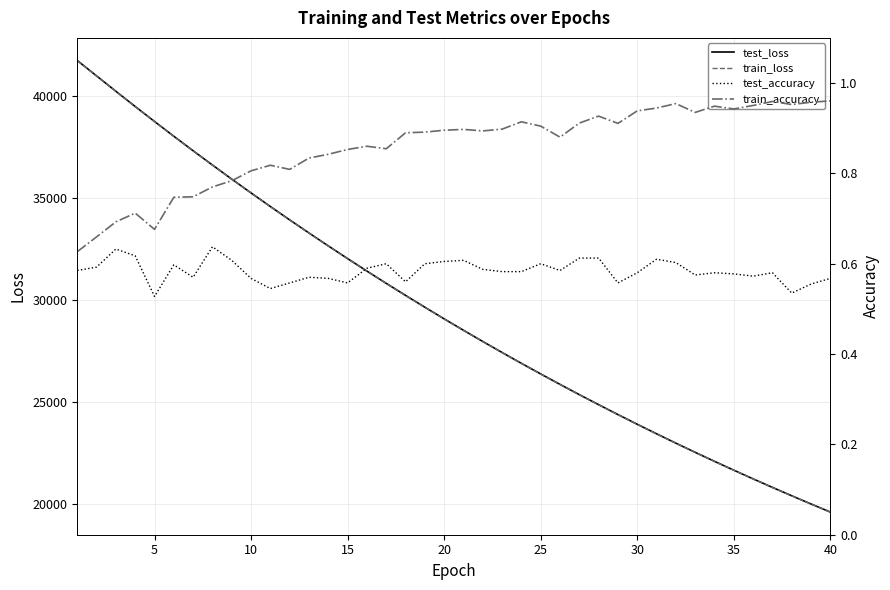

The value of test_loss at 5 is 38761.0. True or false?

True